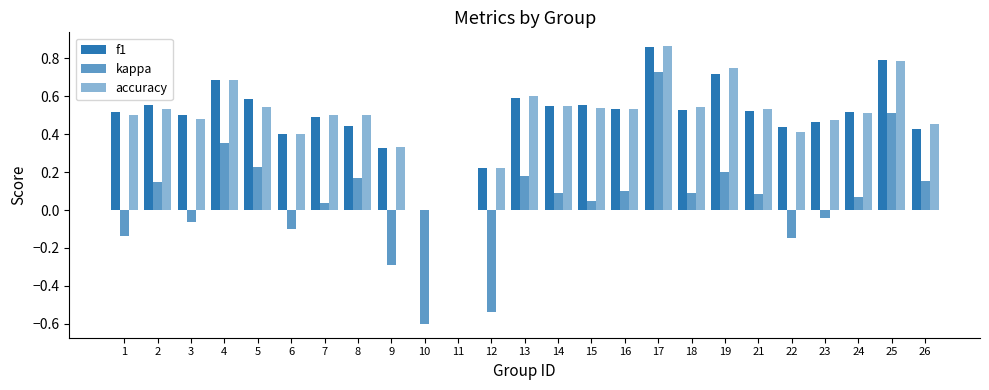

Reading right to left, transcribe all the data shown in this chart.

f1: 0.4	0.8	0.5	0.5	0.4	0.5	0.7	0.5	0.9	0.5	0.6	0.5	0.6	0.2	0.0	0.0	0.3	0.4	0.5	0.4	0.6	0.7	0.5	0.6	0.5
kappa: 0.2	0.5	0.1	-0.0	-0.1	0.1	0.2	0.1	0.7	0.1	0.0	0.1	0.2	-0.5	0.0	-0.6	-0.3	0.2	0.0	-0.1	0.2	0.4	-0.1	0.1	-0.1
accuracy: 0.5	0.8	0.5	0.5	0.4	0.5	0.8	0.5	0.9	0.5	0.5	0.5	0.6	0.2	0.0	0.0	0.3	0.5	0.5	0.4	0.5	0.7	0.5	0.5	0.5